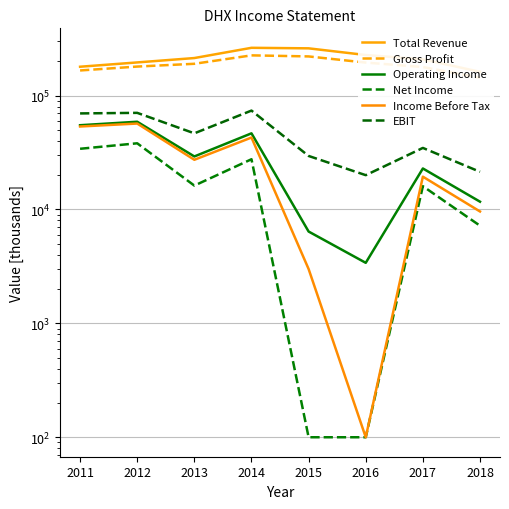

True or false: Total Revenue and Gross Profit cross at least once.

False